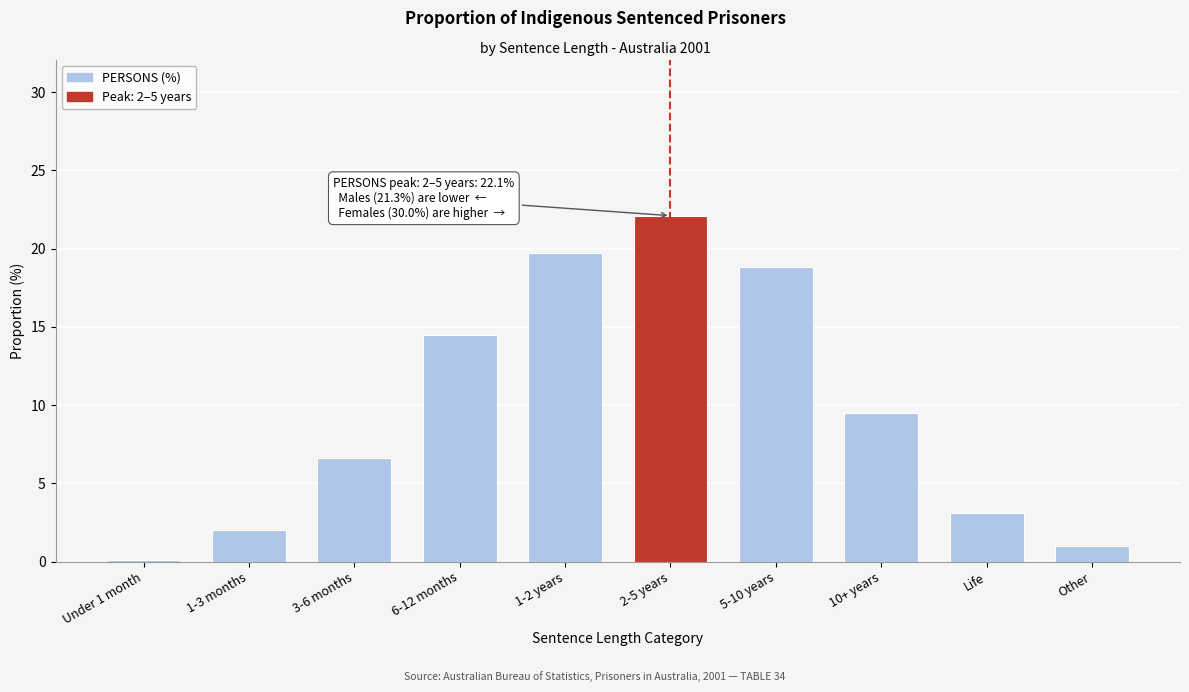

Reading left to right, extract all data points from this chart.

Under 1 month=0.1	1-3 months=2.0	3-6 months=6.6	6-12 months=14.5	1-2 years=19.7	2-5 years=22.1	5-10 years=18.8	10+ years=9.5	Life=3.1	Other=1.0